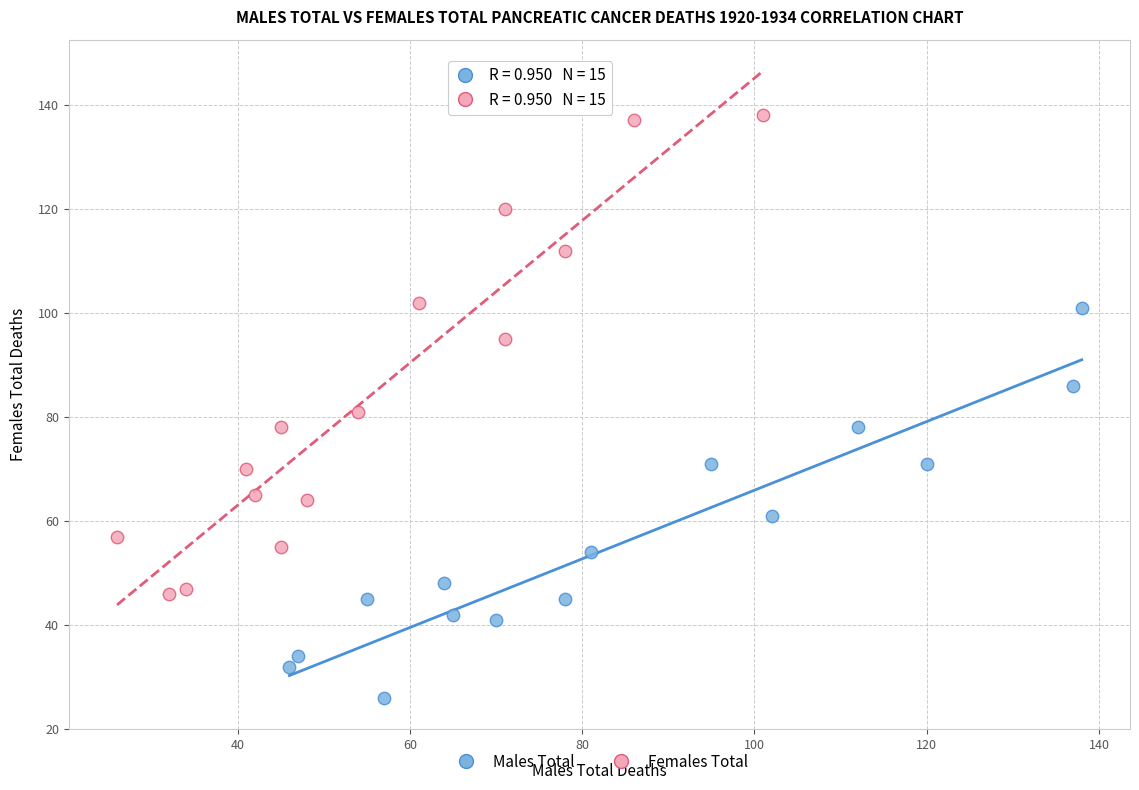

Which series has the widest spread of Y values?

Females Total